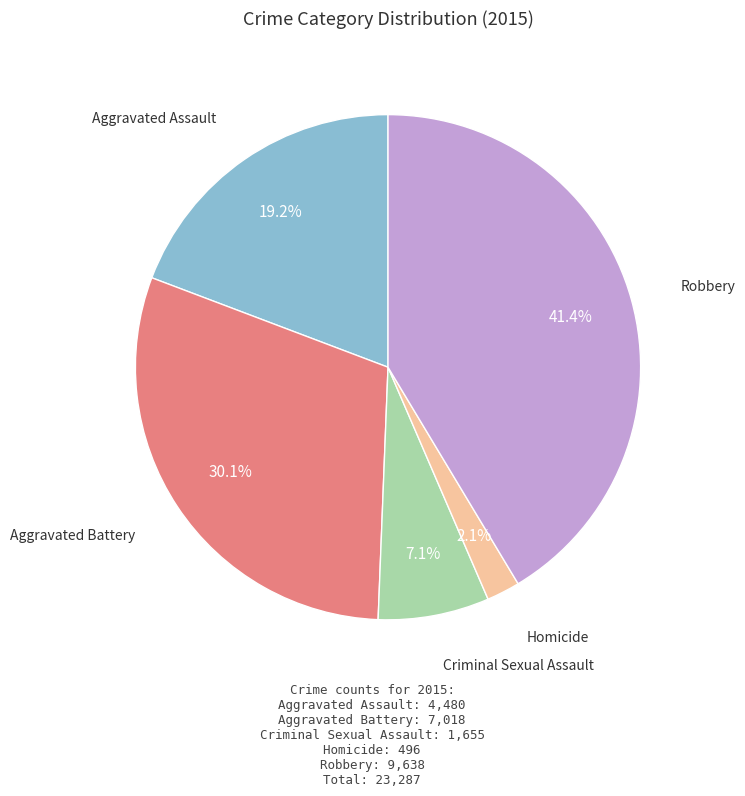

Is there any slice that represents more than half of the pie?

No